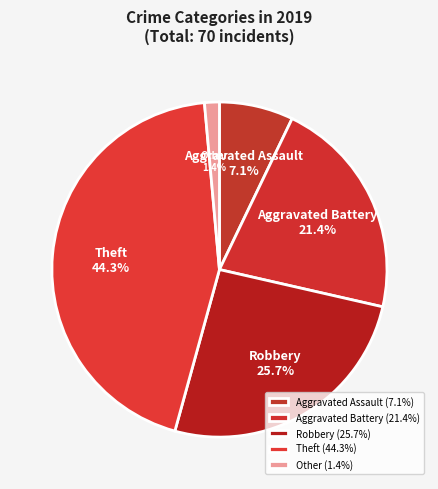

What percentage is NOT represented by Aggravated Battery?

78.6%